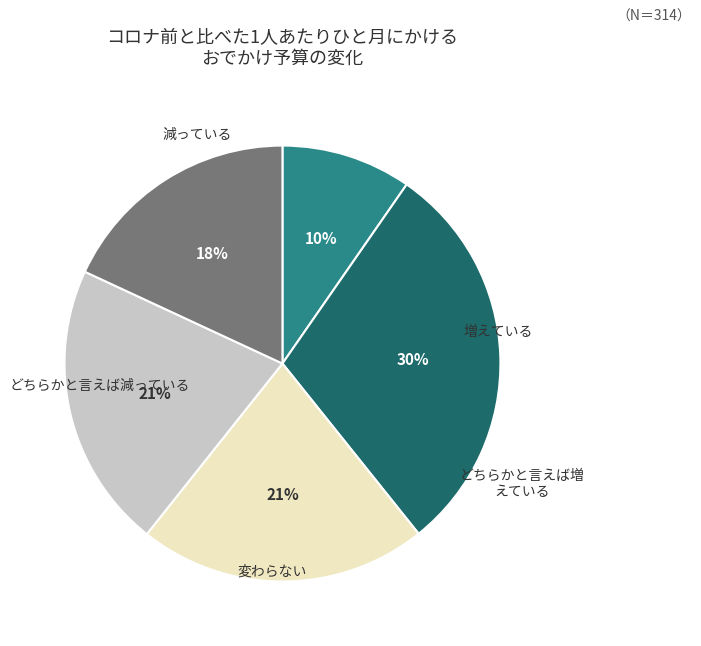

Is there any slice that represents more than half of the pie?

No